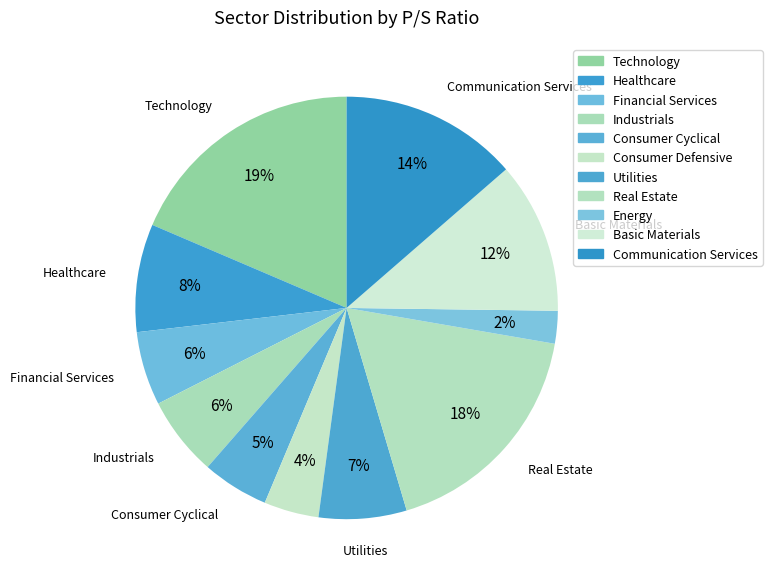

How many segments does this pie chart have?

11